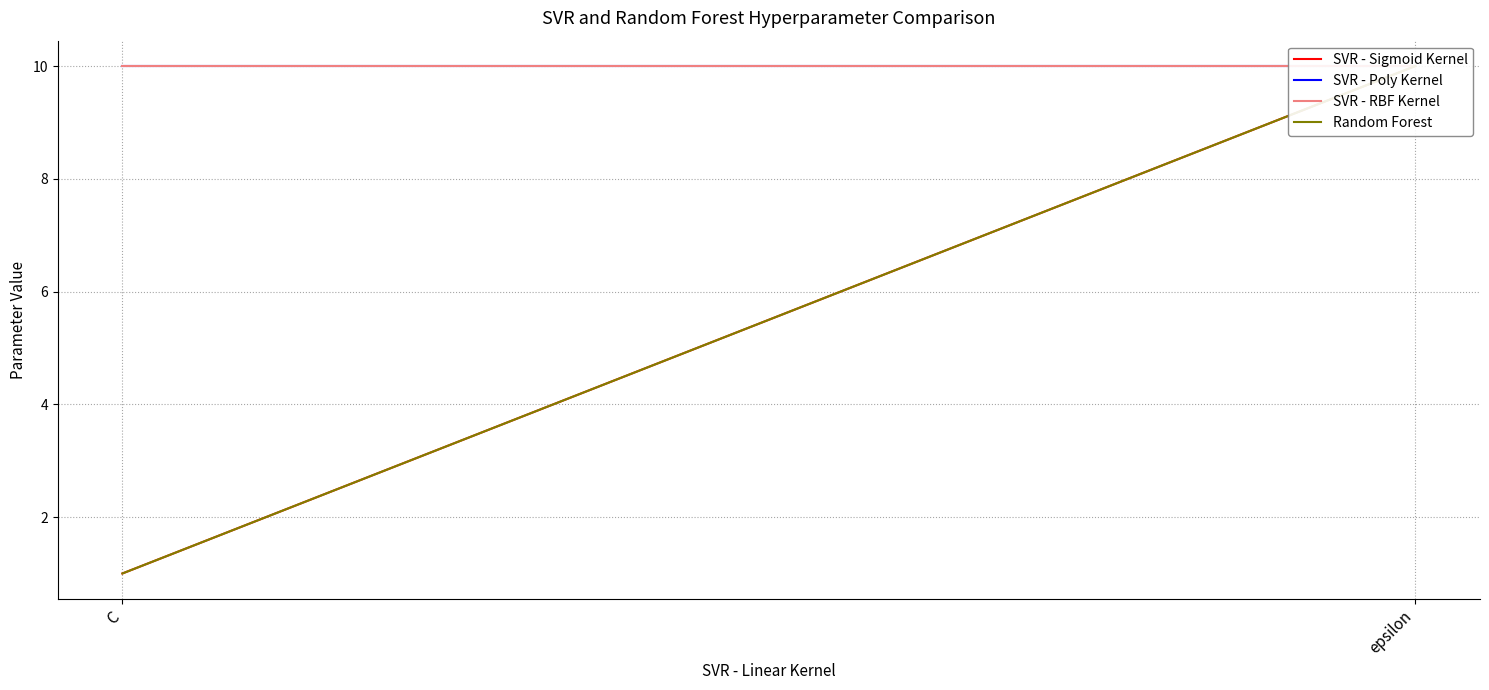

What position from the right is C?

2